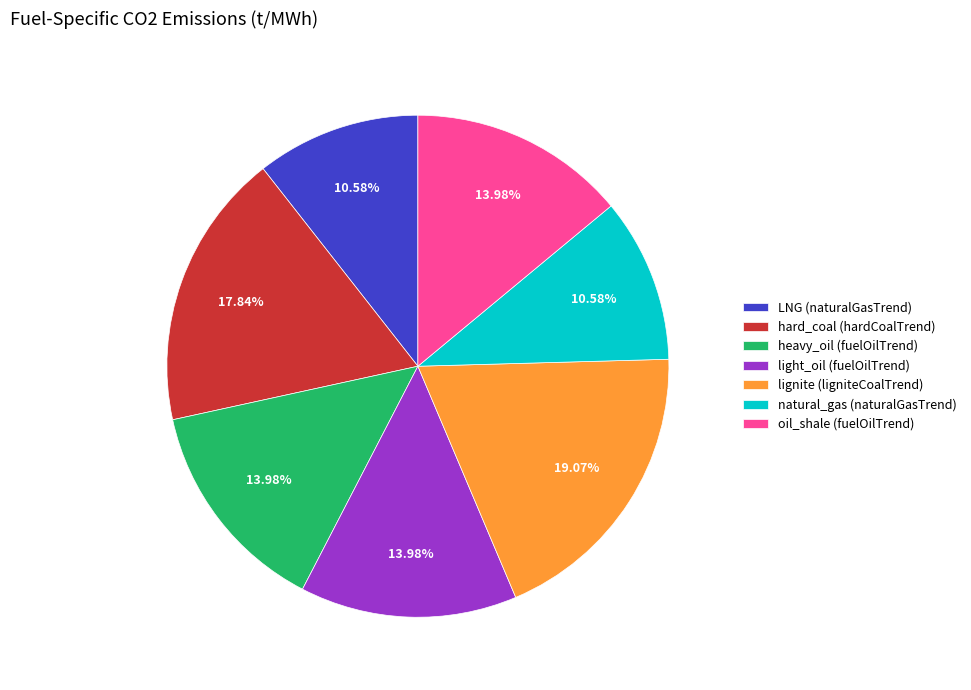

To the nearest percent, what is the average slice percentage?

14%